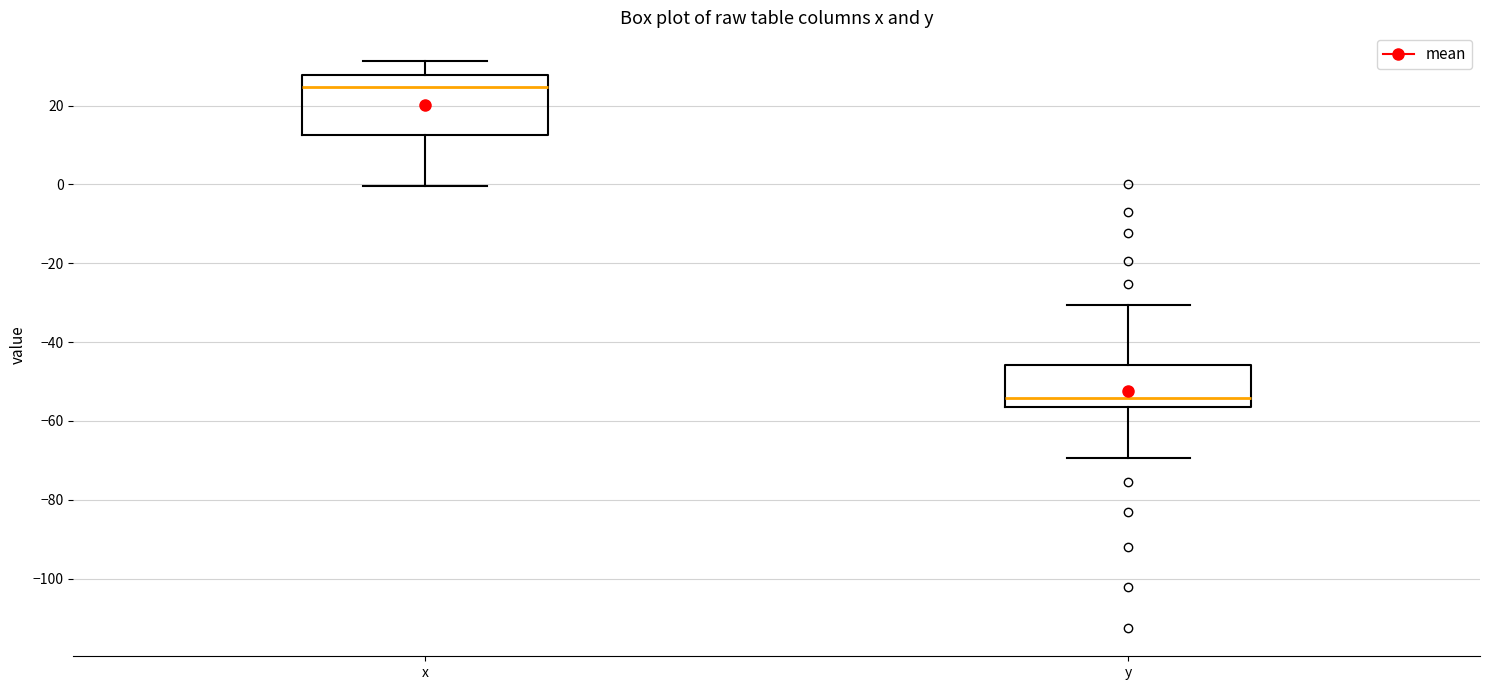

Which box's median line is the highest?

x